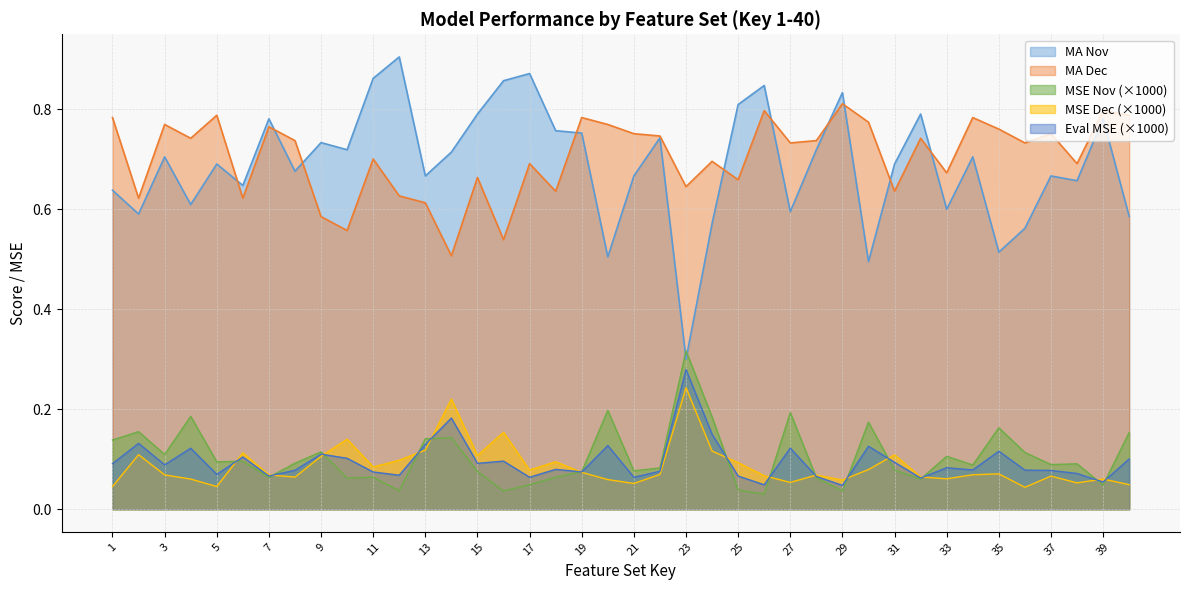

What are all the series names shown in the legend?

MA Nov, MA Dec, MSE Nov (×1000), MSE Dec (×1000), Eval MSE (×1000)